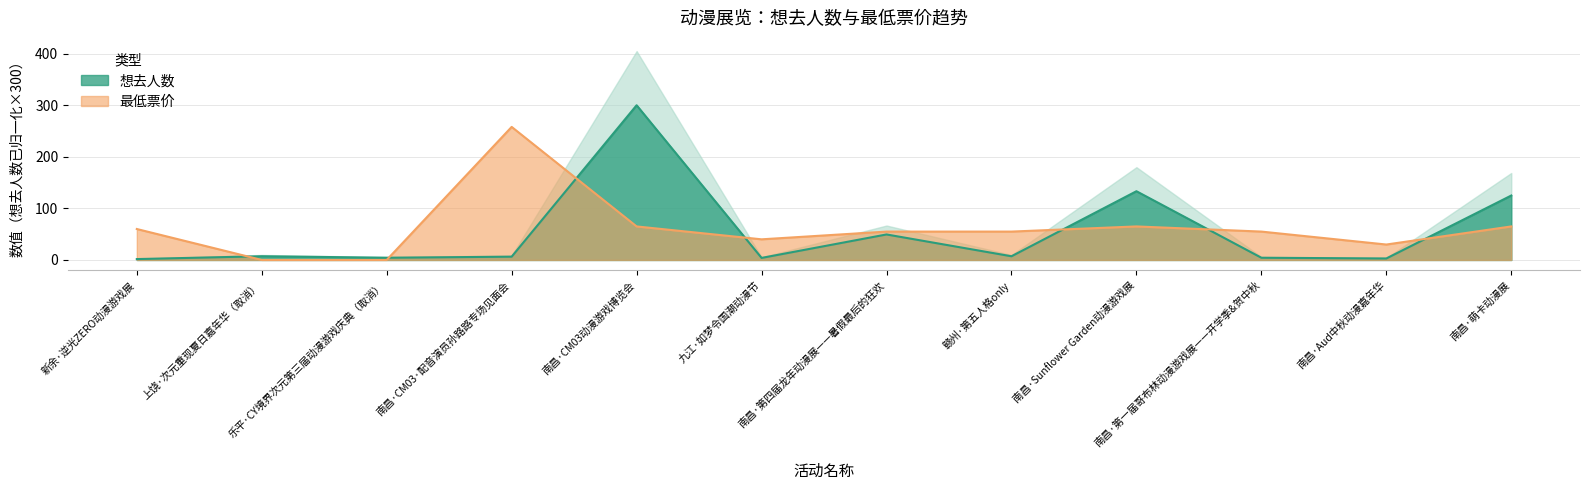

Where do 最低票价 and 想去人数 first cross each other?

新余·逆光ZERO动漫游戏展 and 上饶·次元重现夏日嘉年华（取消）